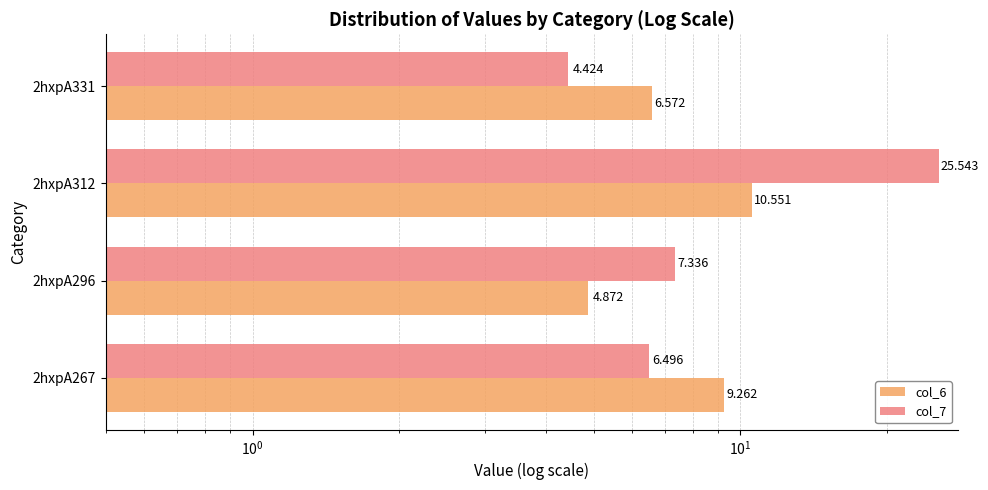

What is the value of the col_6 bar at the 1st from the left?

9.3